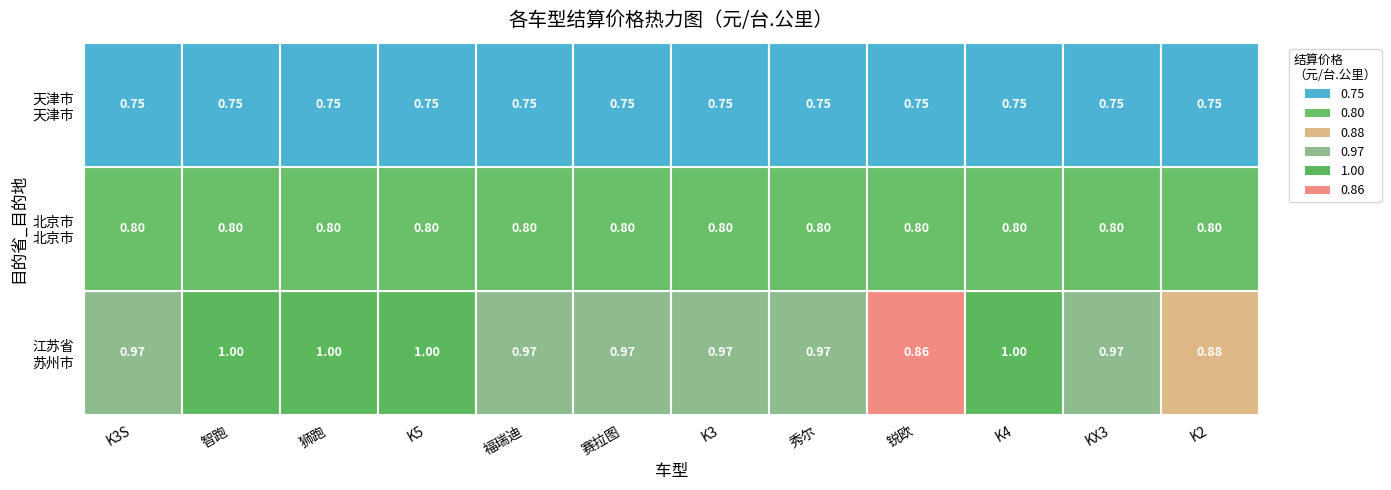

The value of 江苏省_苏州市 at 7 is 1.4. True or false?

False